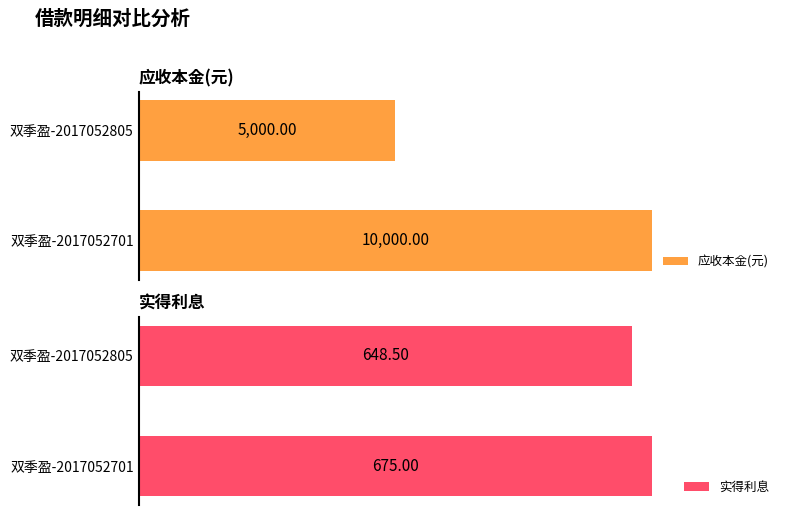

Is the value of 应收利息(状态) at 双季盈-2017052805 greater than the value of 应收本金(元) at 双季盈-2017052805?

No